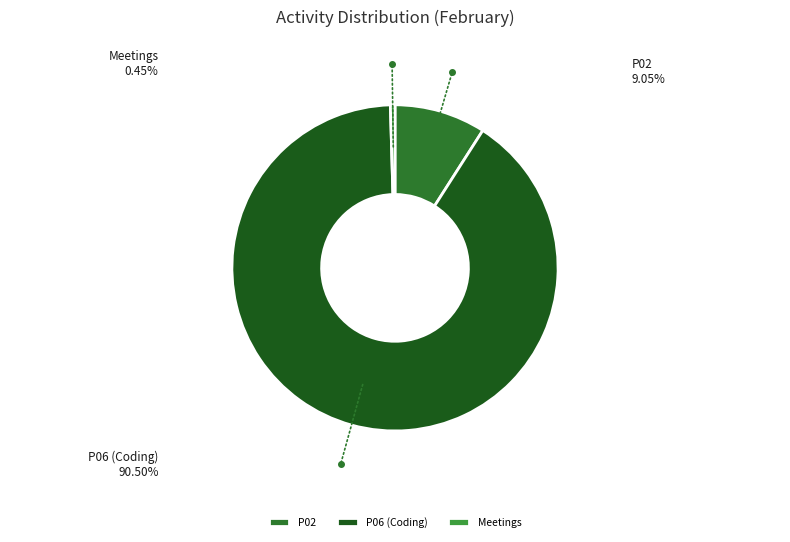

Is there a majority slice in this chart?

Yes